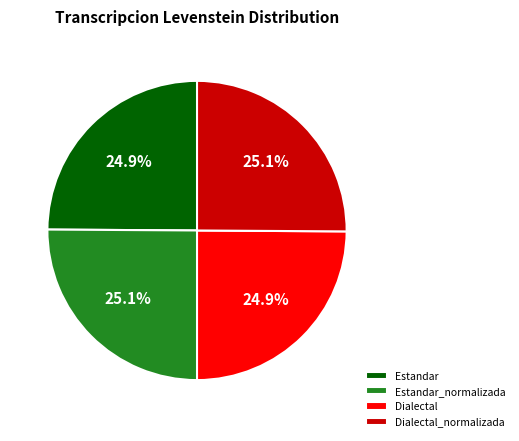

Does Dialectal_normalizada represent more than half of the total?

No